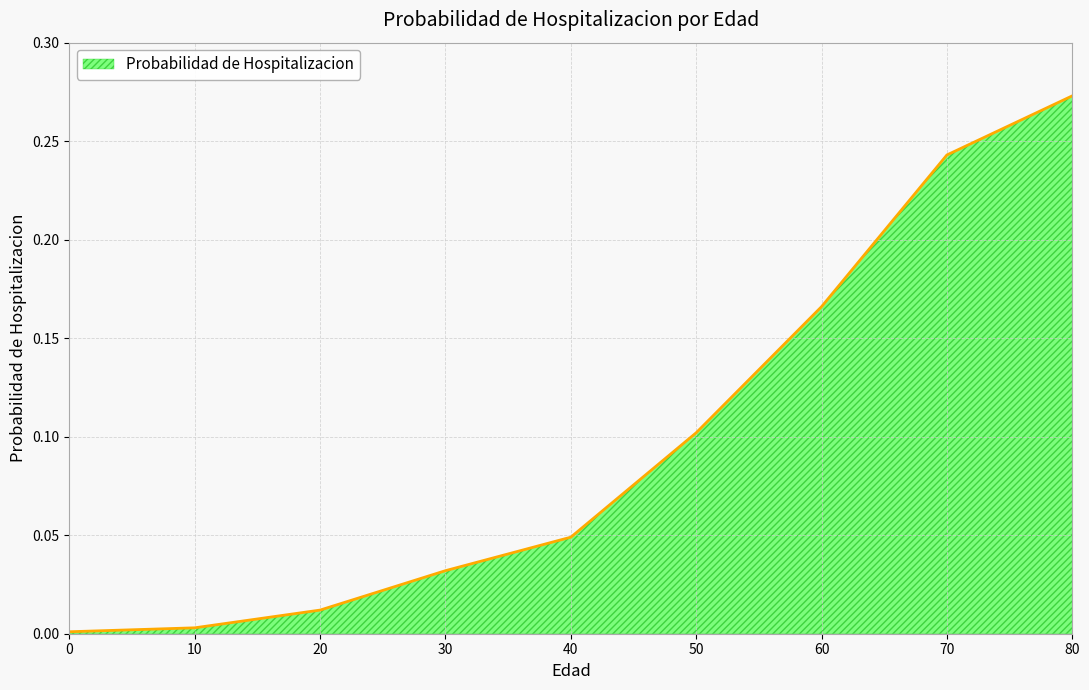

Is it true that the value at 0 is 0.0?

True